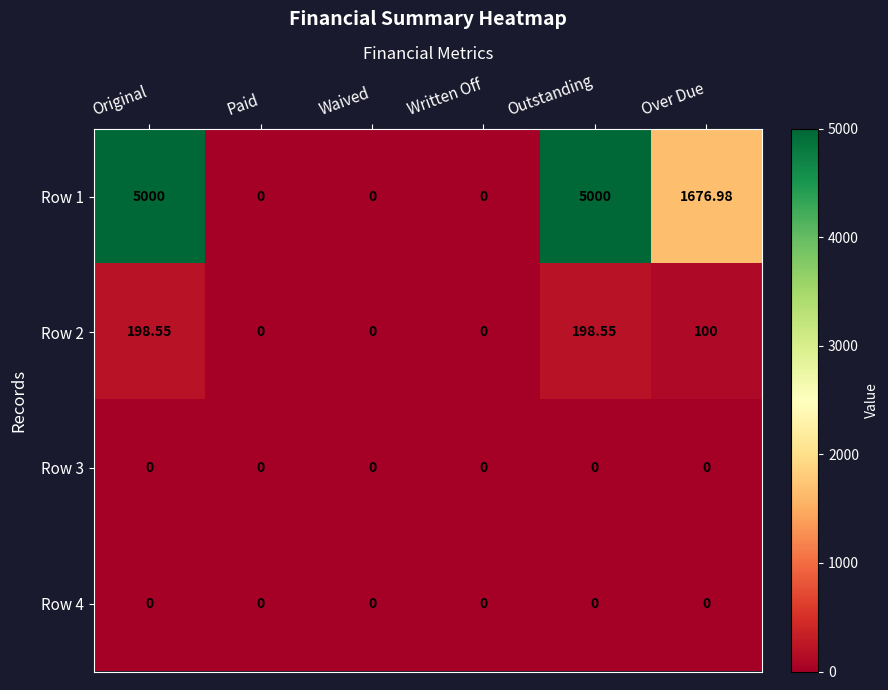

Is the value of Row 2 at Paid greater than the value of Row 1 at Original?

No